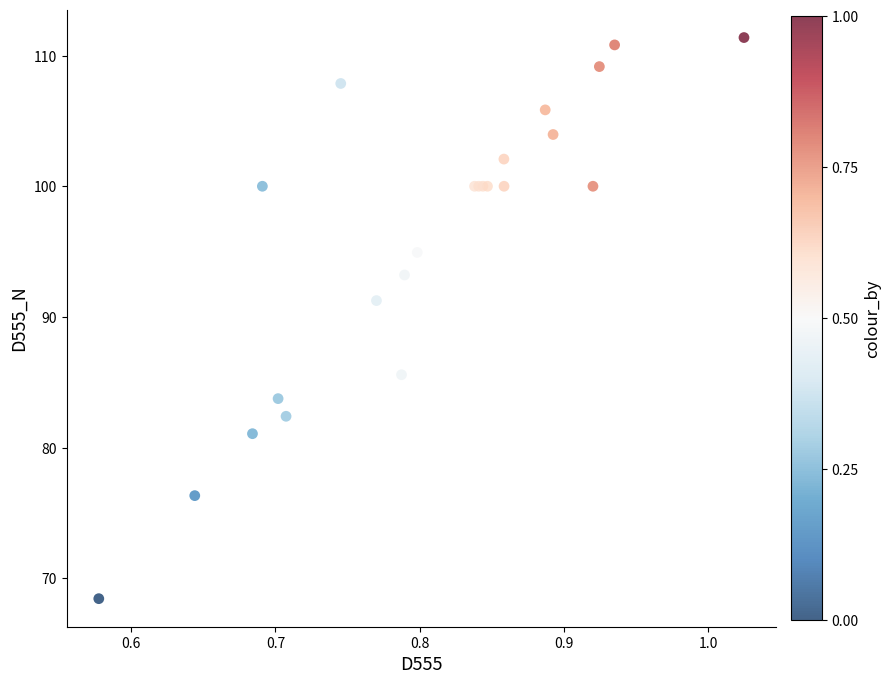

What Y value in the scatter plot is closest to 89?

91.2